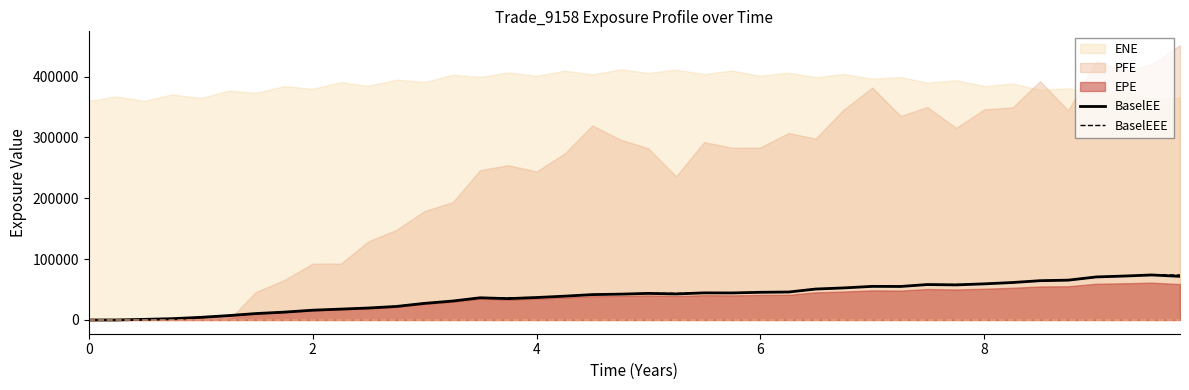

What is the highest value of the BaselEE series?

73981.7